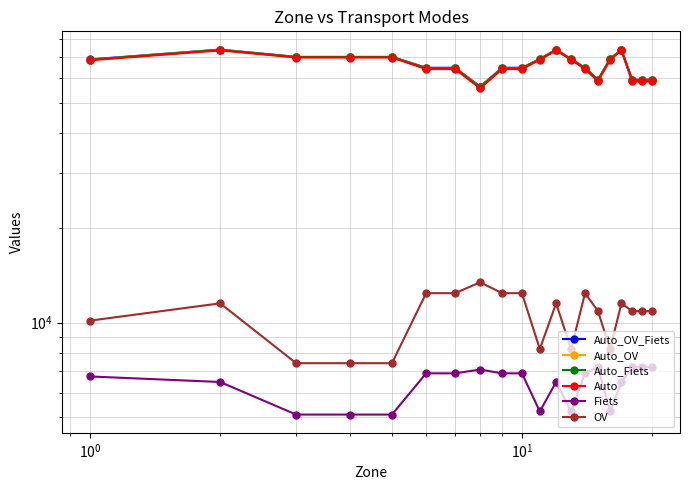

True or false: Auto_OV and Auto_OV_Fiets intersect in this chart.

False